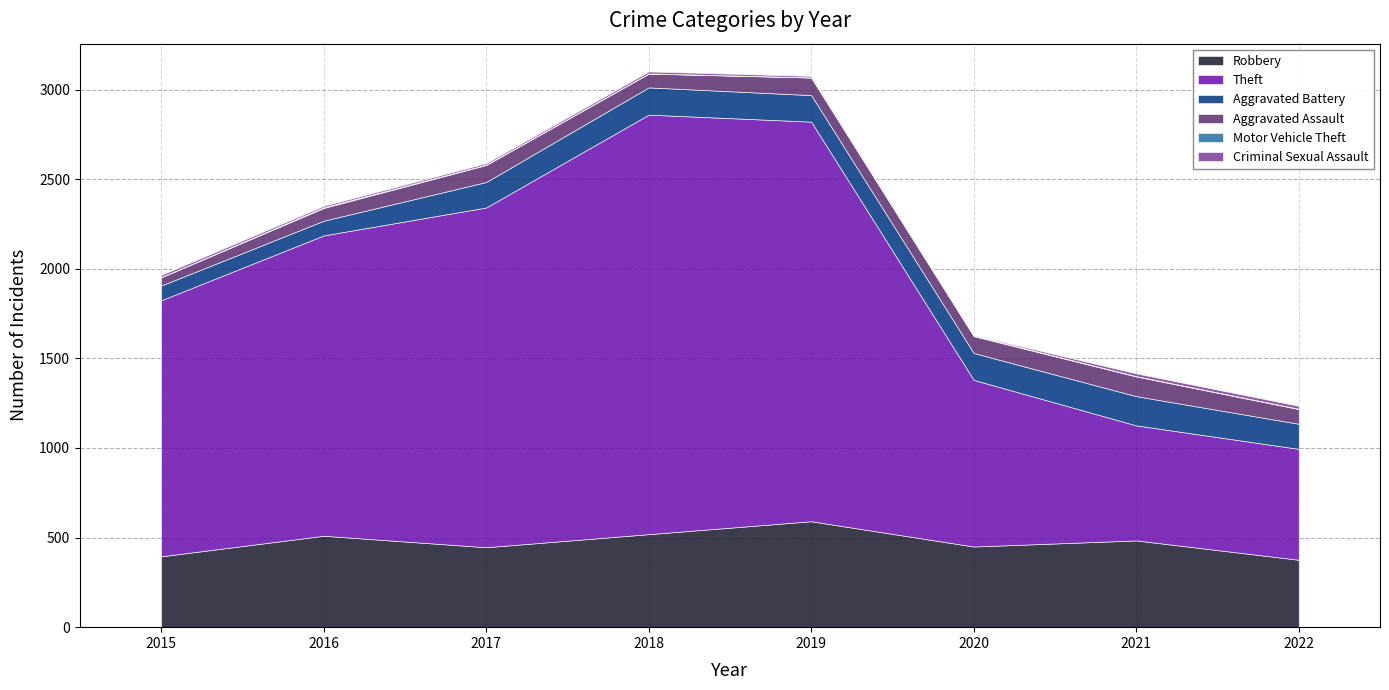

How many values in the Motor Vehicle Theft series are below 2?

3